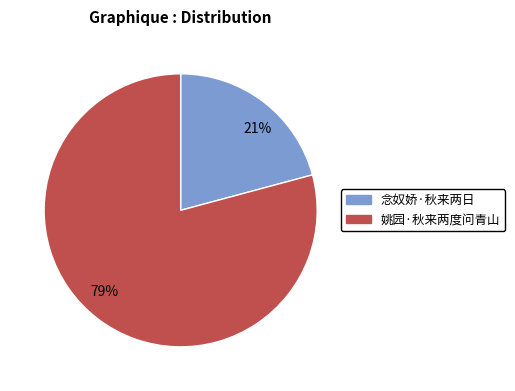

What is the largest slice in the pie chart?

79%